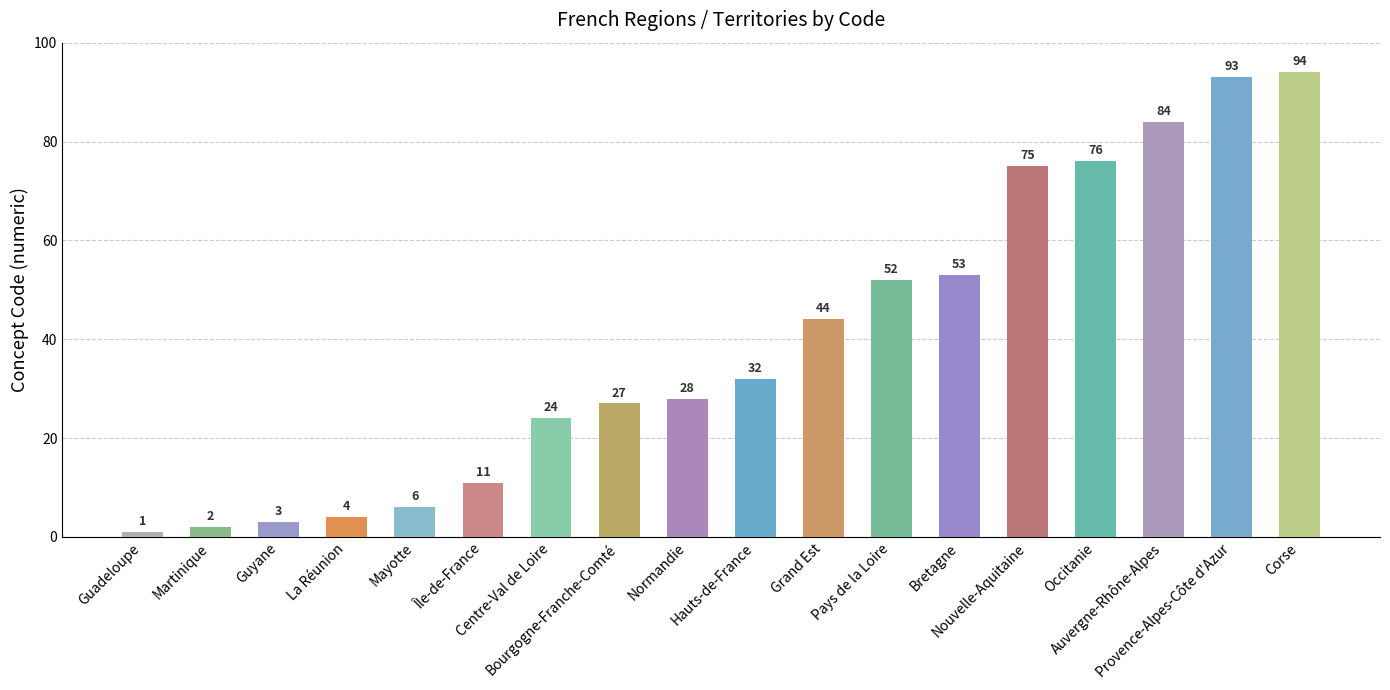

What position from the left is Guyane?

3